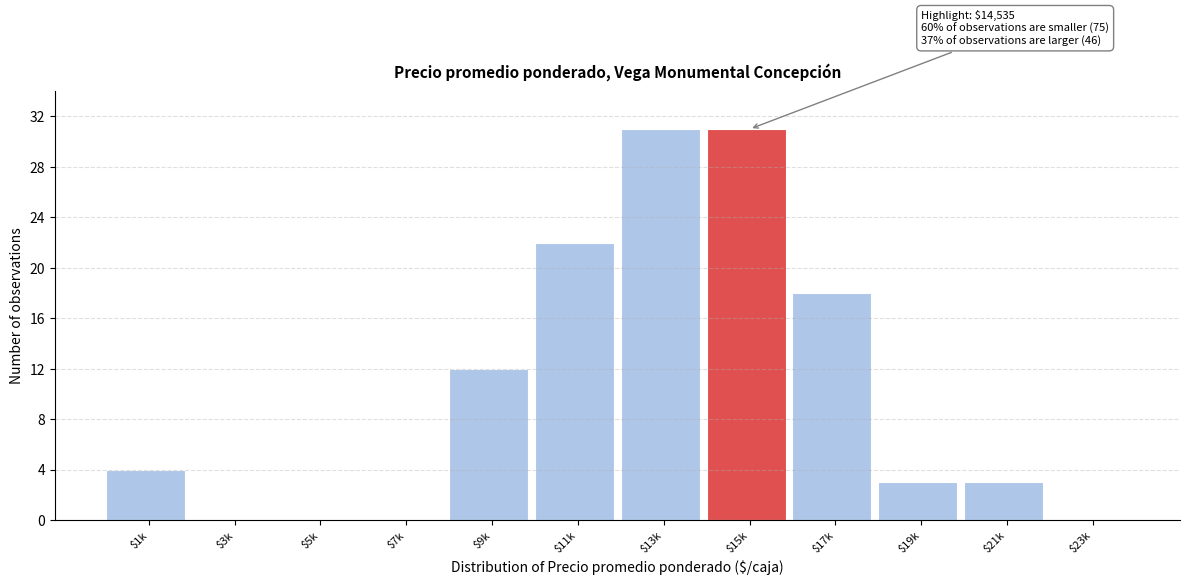

What is the approximate value at $17k?

18